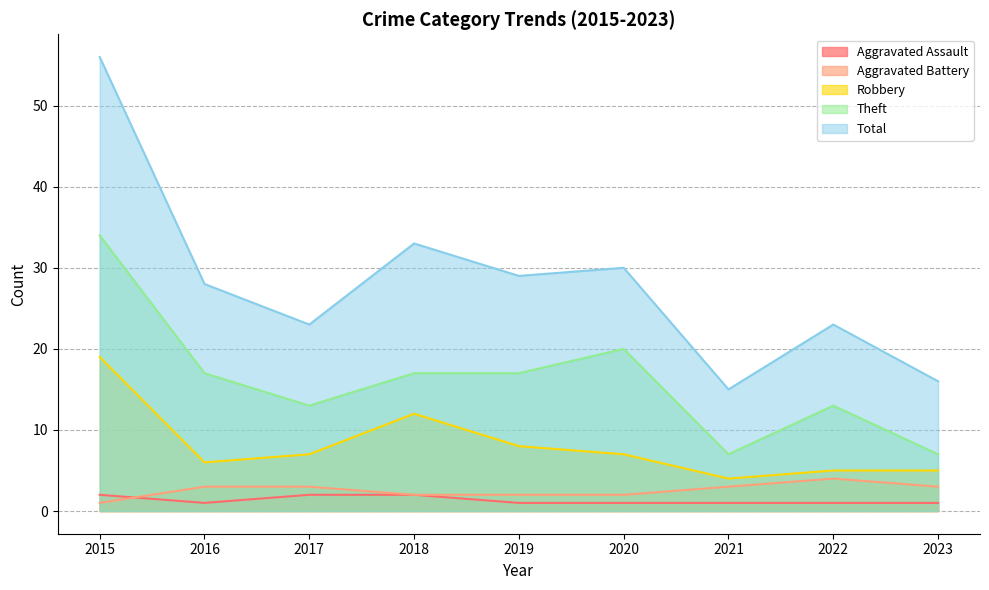

Reading right to left, what are all the values shown in this chart?

Aggravated Assault: 2023=1	2022=1	2021=1	2020=1	2019=1	2018=2	2017=2	2016=1	2015=2
Aggravated Battery: 2023=3	2022=4	2021=3	2020=2	2019=2	2018=2	2017=3	2016=3	2015=1
Robbery: 2023=5	2022=5	2021=4	2020=7	2019=8	2018=12	2017=7	2016=6	2015=19
Theft: 2023=7	2022=13	2021=7	2020=20	2019=17	2018=17	2017=13	2016=17	2015=34
Total: 2023=16	2022=23	2021=15	2020=30	2019=29	2018=33	2017=23	2016=28	2015=56